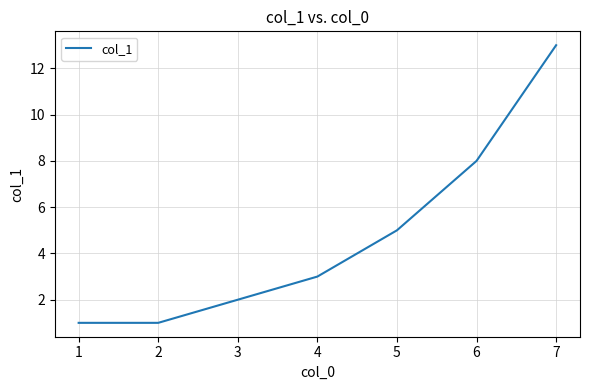

What is the change in value from 3 to 4?

+1